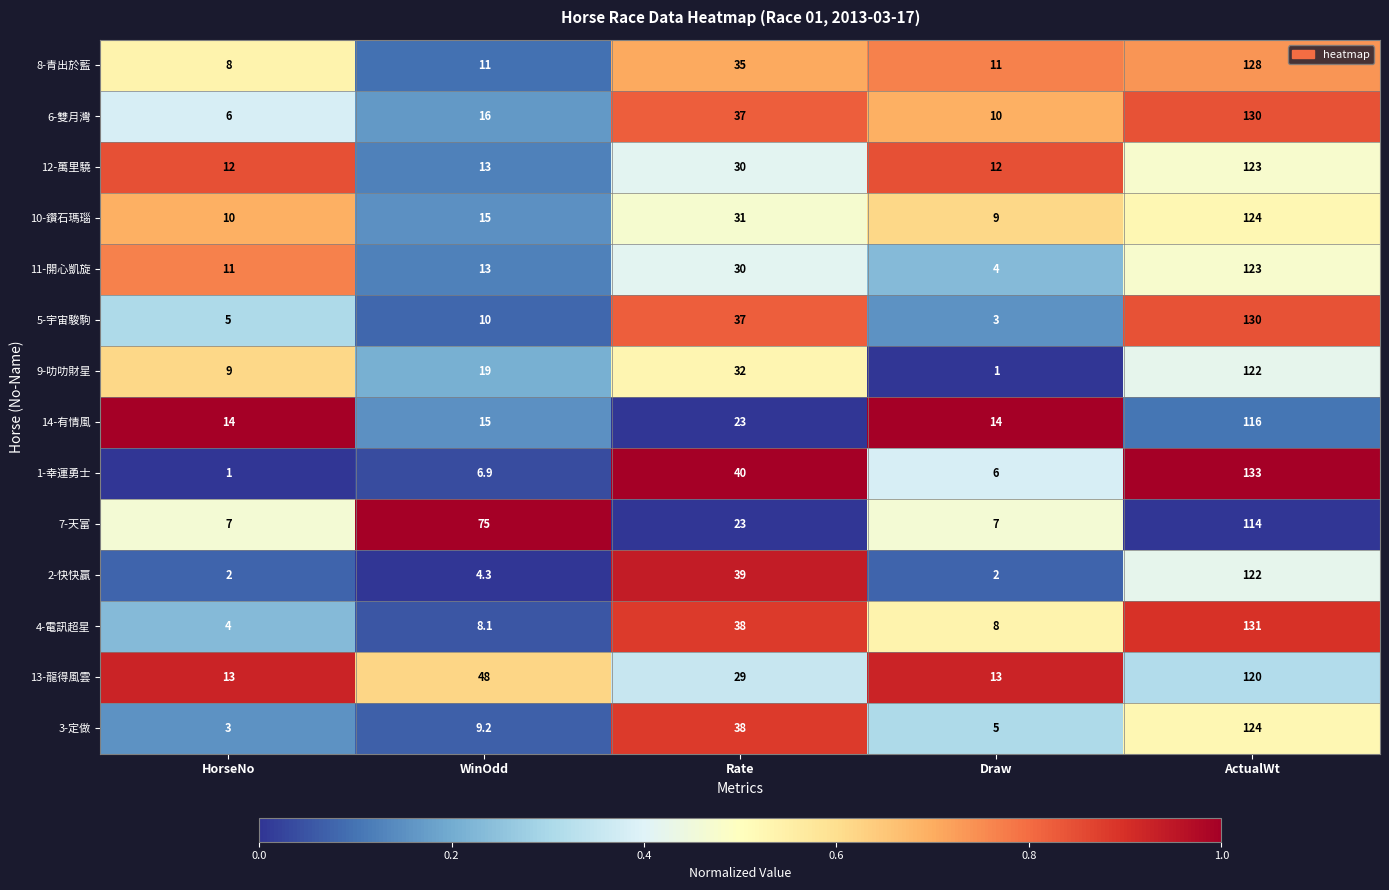

What is the spread (max minus min) of values at WinOdd?

70.7